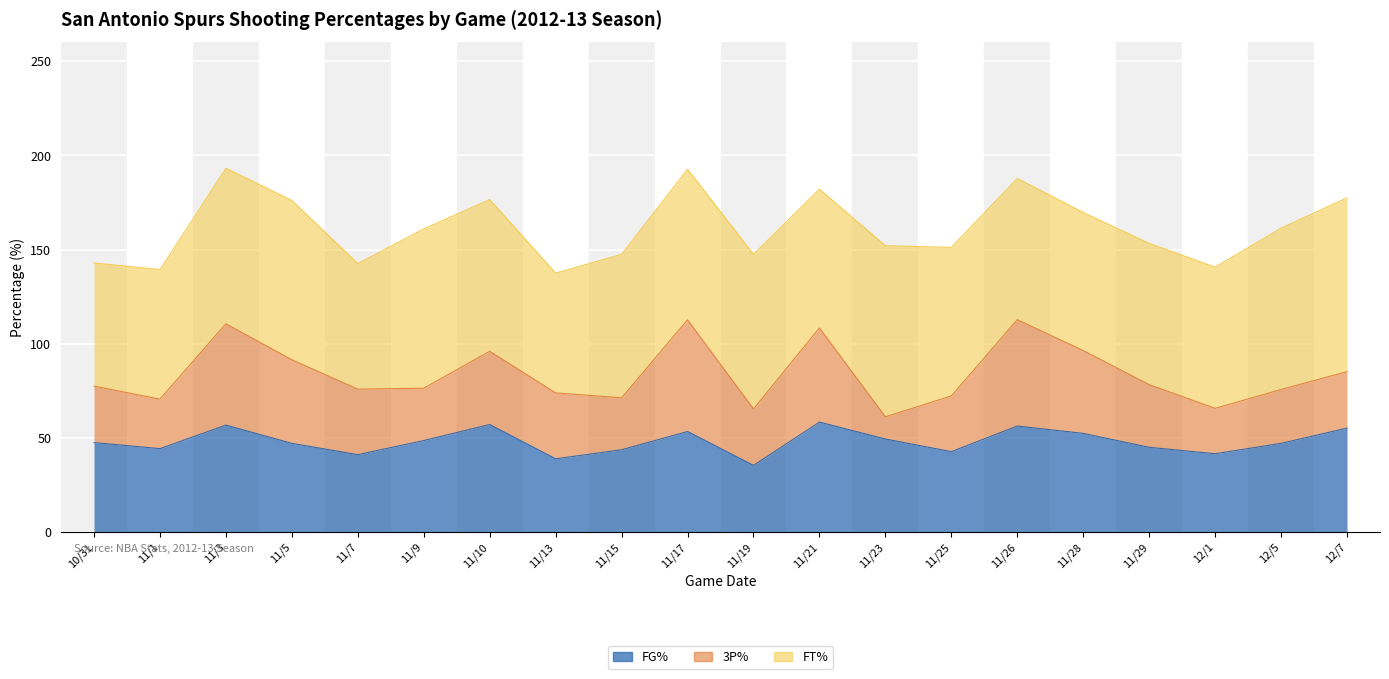

What is the spread (max minus min) of values at 10/31?

35.4